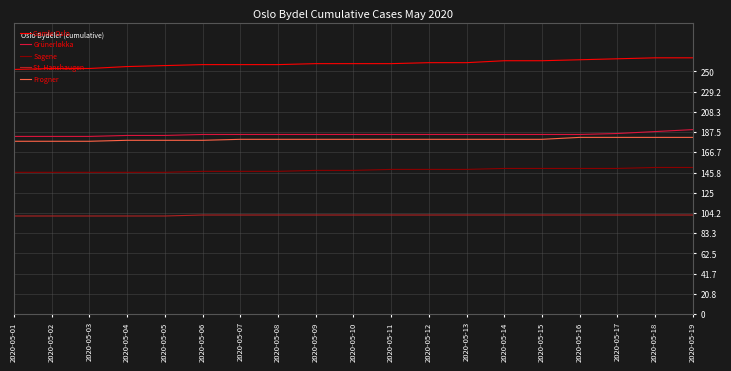

True or false: St. Hanshaugen and Sagene intersect in this chart.

False